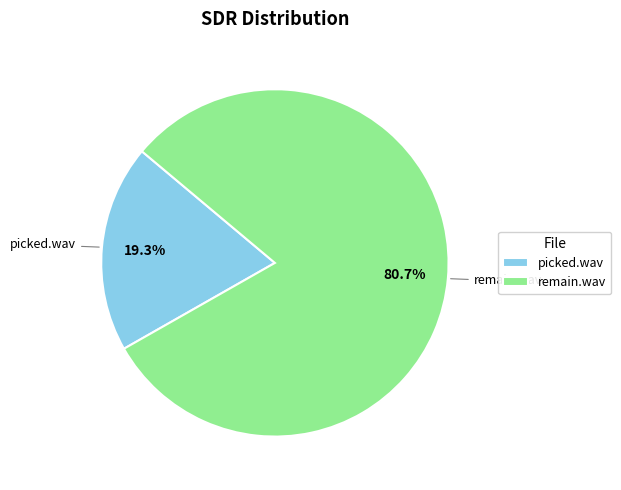

Is the sum of remain.wav and picked.wav greater than half?

Yes